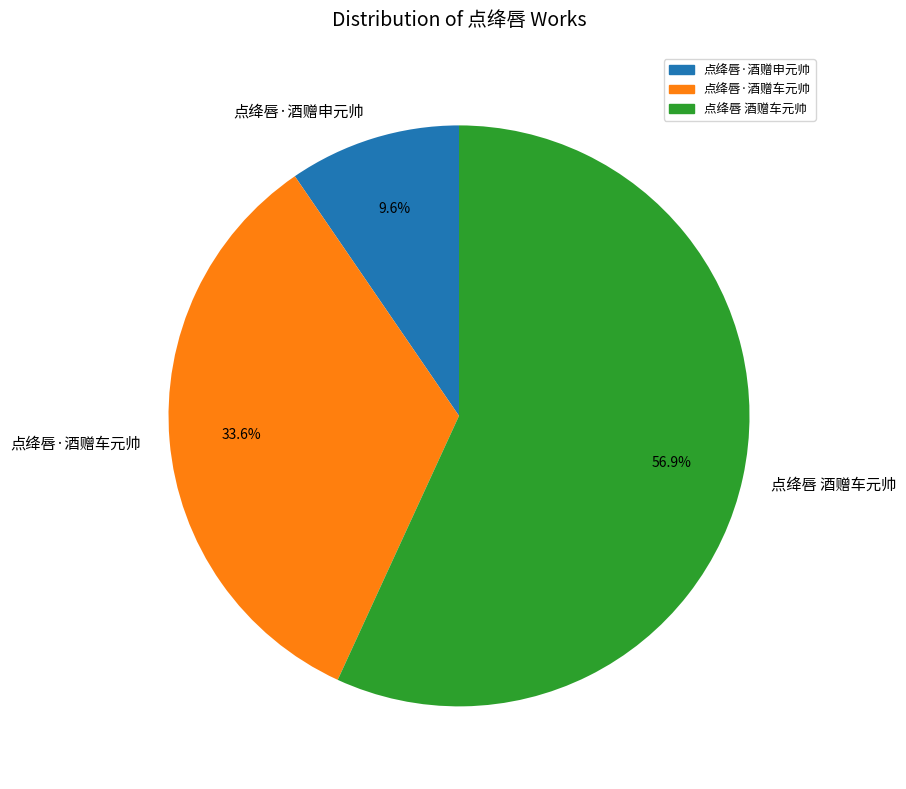

Does any single category account for the majority?

Yes